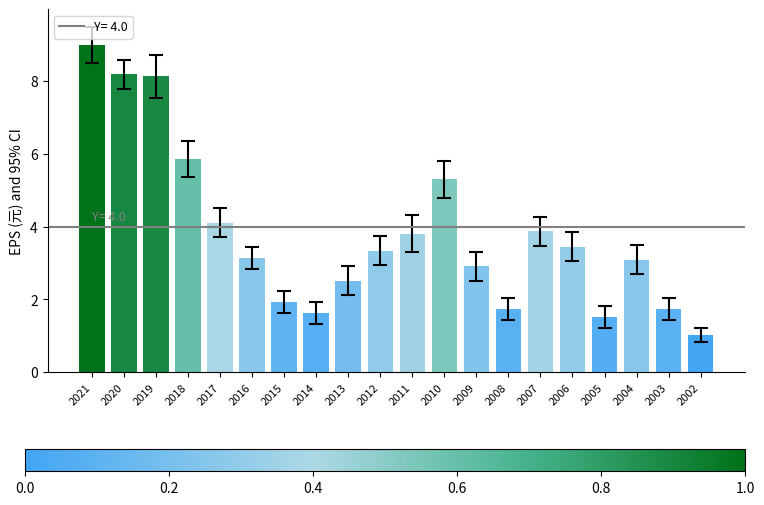

Are the bars grouped side by side (vs. stacked)?

No